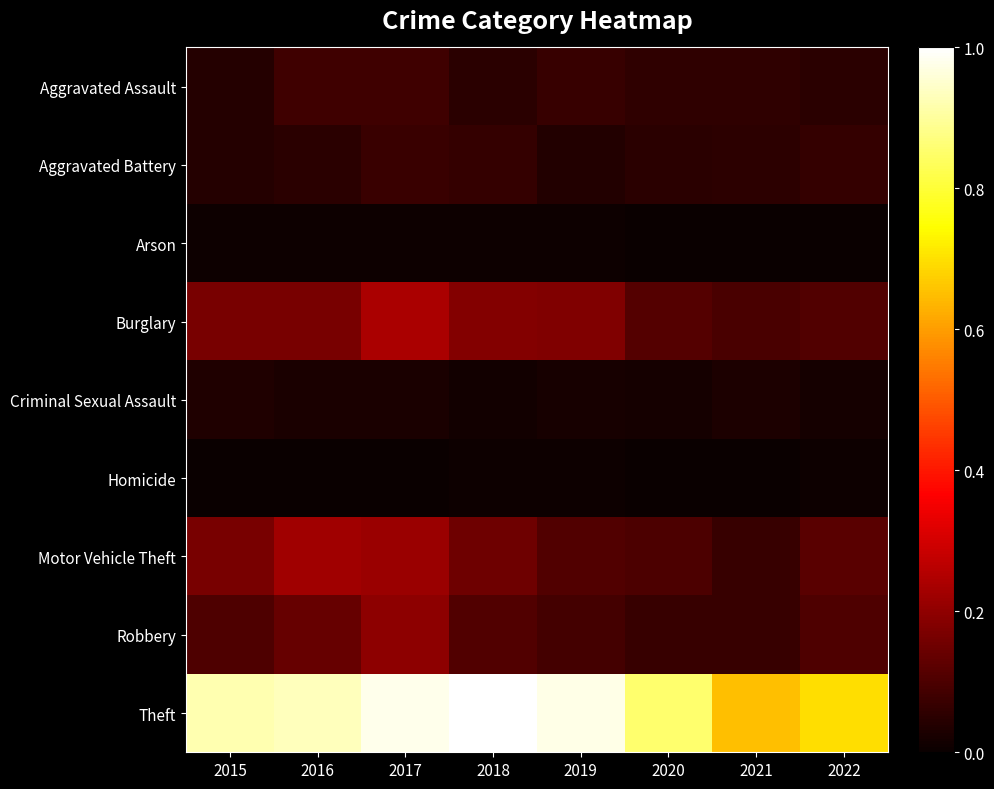

Reading left to right, what are all the values shown in this chart?

Aggravated Assault: 2015=0.0	2016=0.1	2017=0.1	2018=0.0	2019=0.1	2020=0.1	2021=0.1	2022=0.0
Aggravated Battery: 2015=0.0	2016=0.0	2017=0.1	2018=0.1	2019=0.0	2020=0.0	2021=0.1	2022=0.1
Arson: 2015=0.0	2016=0.0	2017=0.0	2018=0.0	2019=0.0	2020=0.0	2021=0.0	2022=0.0
Burglary: 2015=0.2	2016=0.2	2017=0.2	2018=0.2	2019=0.2	2020=0.1	2021=0.1	2022=0.1
Criminal Sexual Assault: 2015=0.0	2016=0.0	2017=0.0	2018=0.0	2019=0.0	2020=0.0	2021=0.0	2022=0.0
Homicide: 2015=0.0	2016=0.0	2017=0.0	2018=0.0	2019=0.0	2020=0.0	2021=0.0	2022=0.0
Motor Vehicle Theft: 2015=0.2	2016=0.2	2017=0.2	2018=0.2	2019=0.1	2020=0.1	2021=0.1	2022=0.1
Robbery: 2015=0.1	2016=0.1	2017=0.2	2018=0.1	2019=0.1	2020=0.1	2021=0.1	2022=0.1
Theft: 2015=0.9	2016=0.9	2017=1.0	2018=1.0	2019=1.0	2020=0.9	2021=0.7	2022=0.7